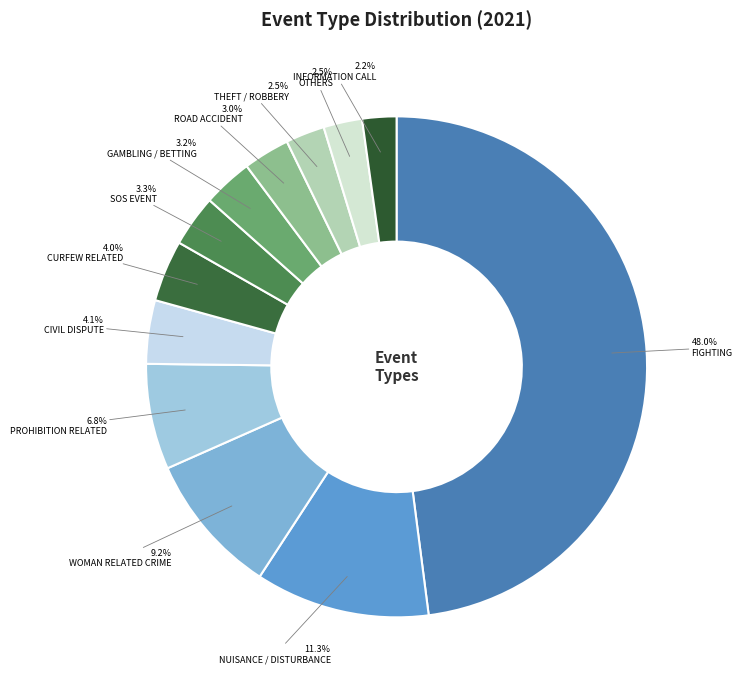

Between ROAD ACCIDENT and THEFT / ROBBERY, which is larger?

ROAD ACCIDENT